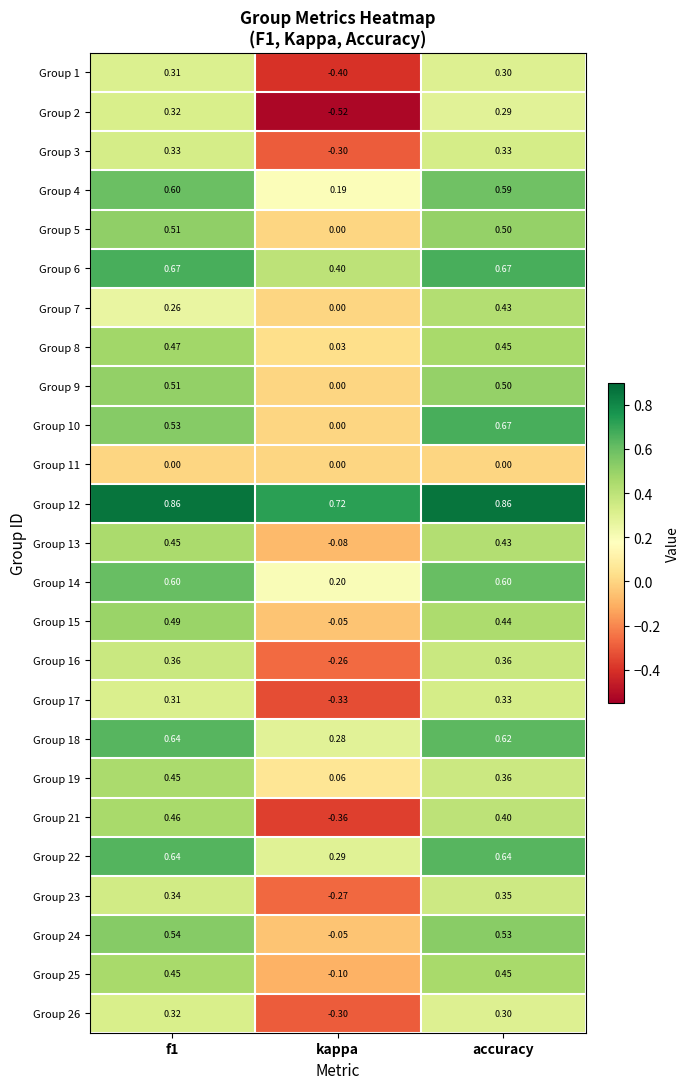

Which series has the largest total across all categories?

Group 12